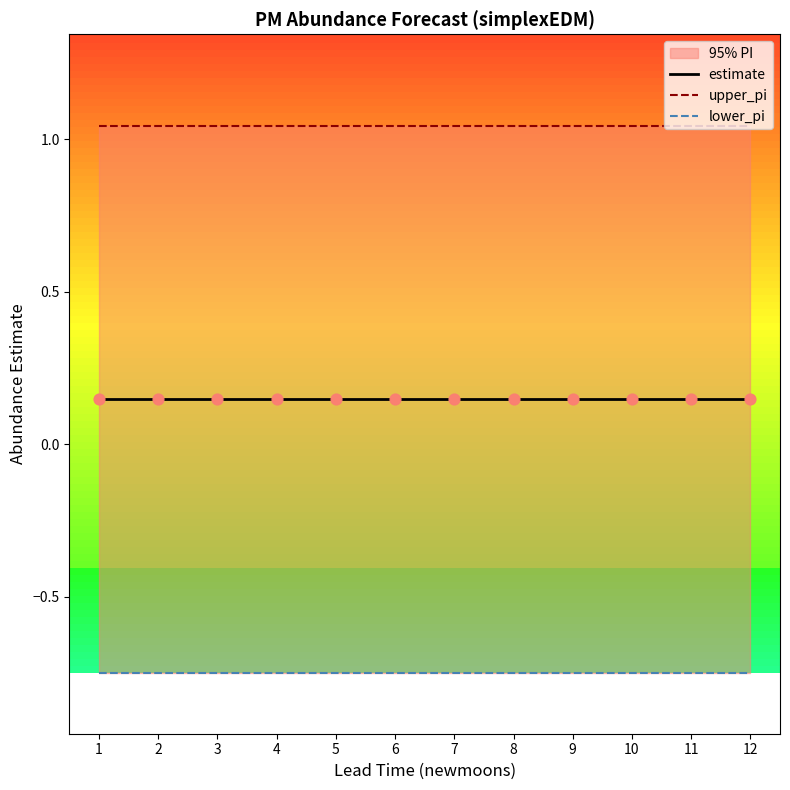

Which series contains the lowest Y value?

lower_pi